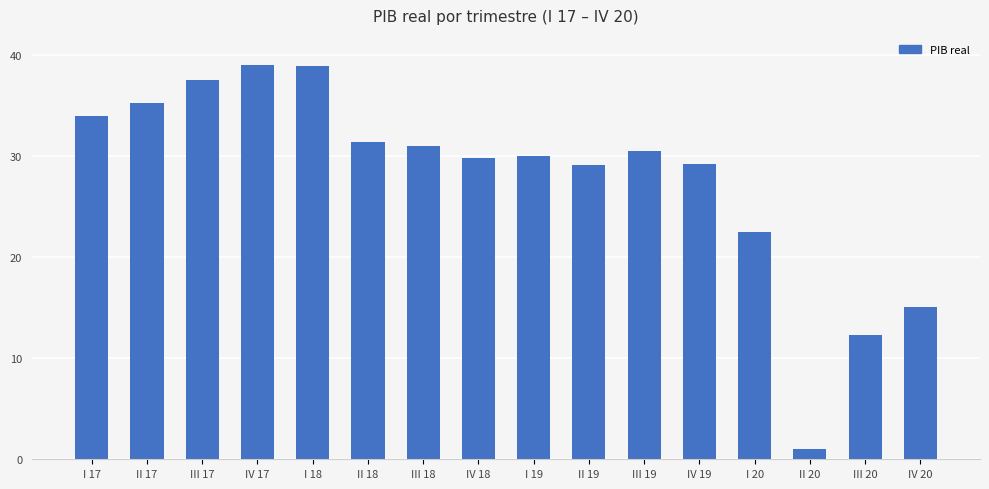

True or false: the data shows 30.5 at III 19.

True